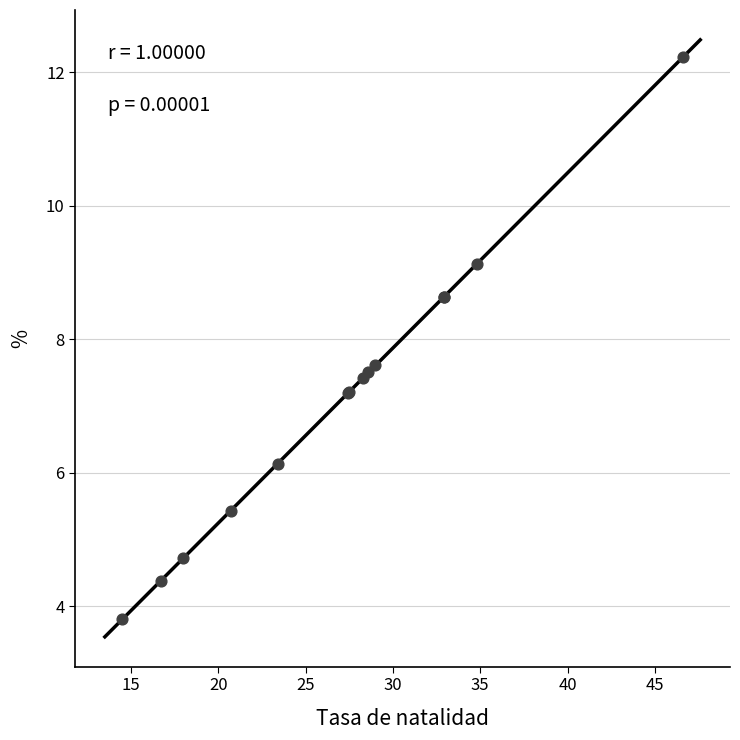

What Y value in the scatter plot is closest to 8?

7.6